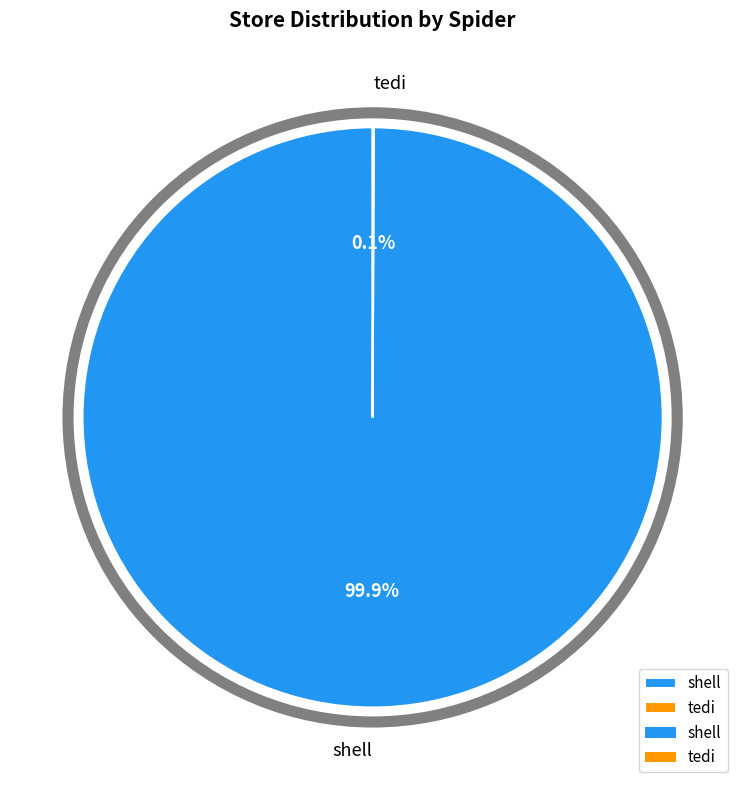

True or false: shell accounts for 100% of the total.

True